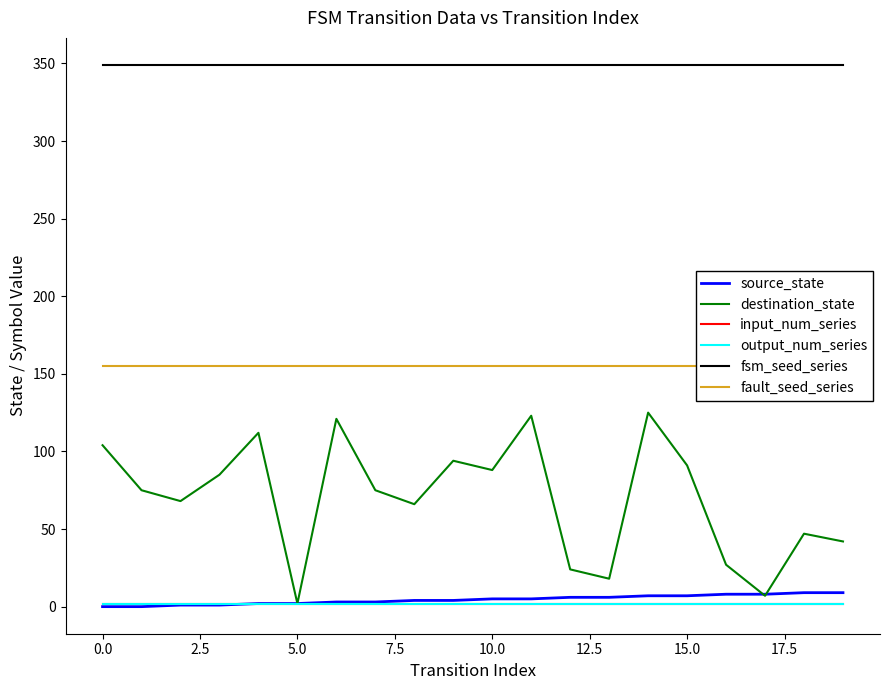

True or false: fault_seed_series and fsm_seed_series intersect in this chart.

False